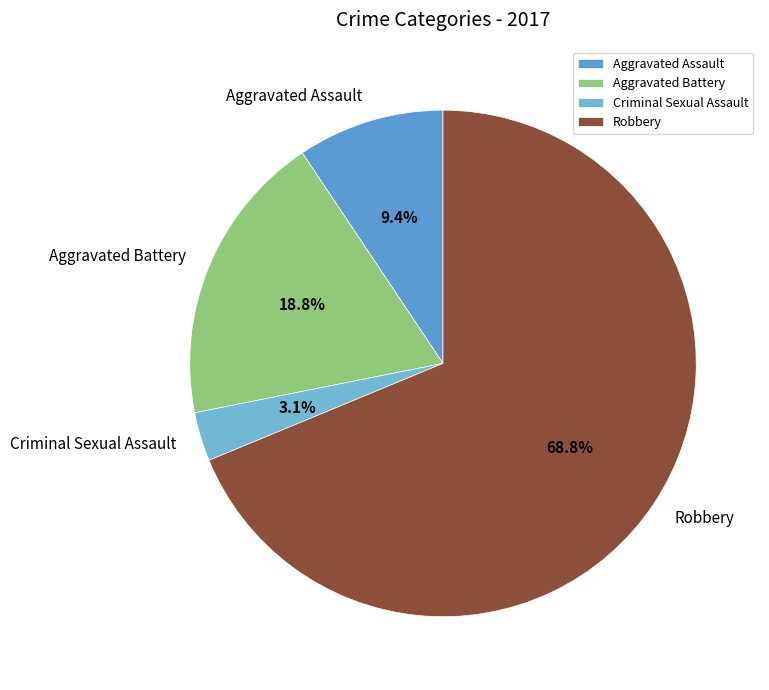

Which category has the biggest portion of the pie?

Robbery